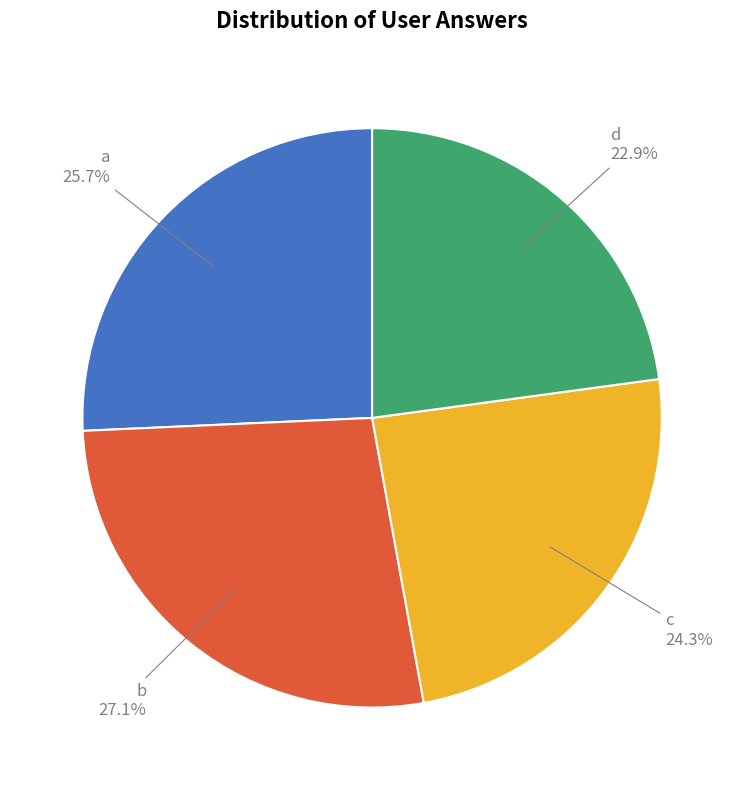

Is there any slice that represents more than half of the pie?

No